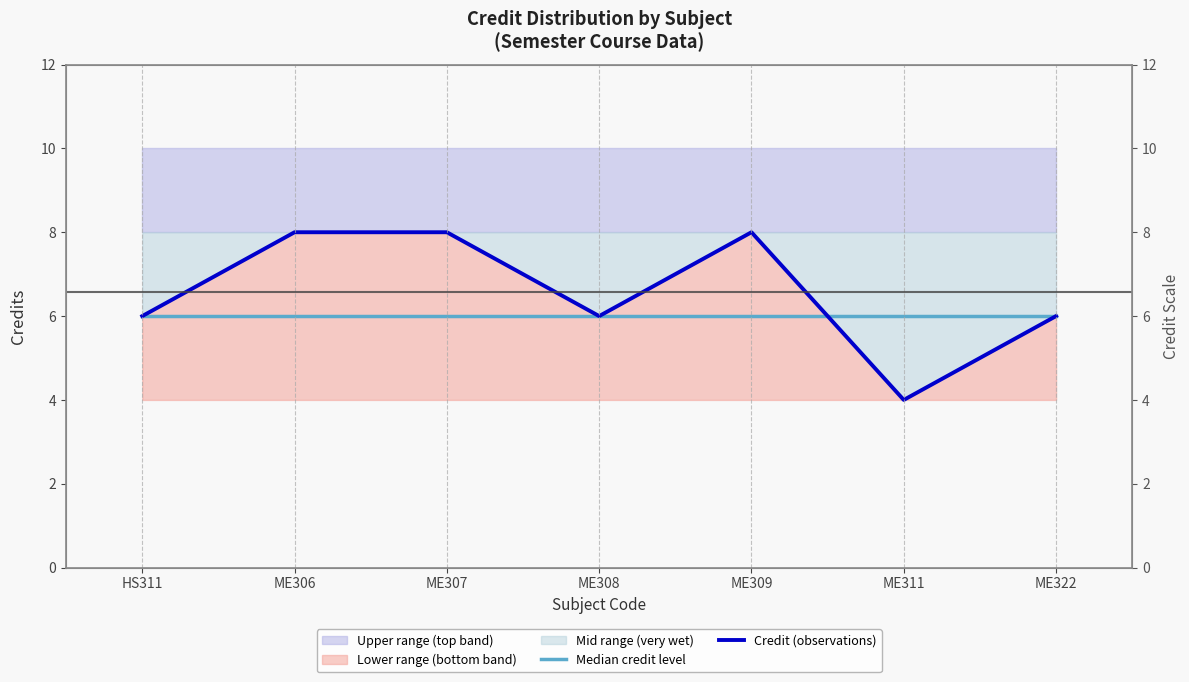

What is the sum of all Credit (observations) values?

46